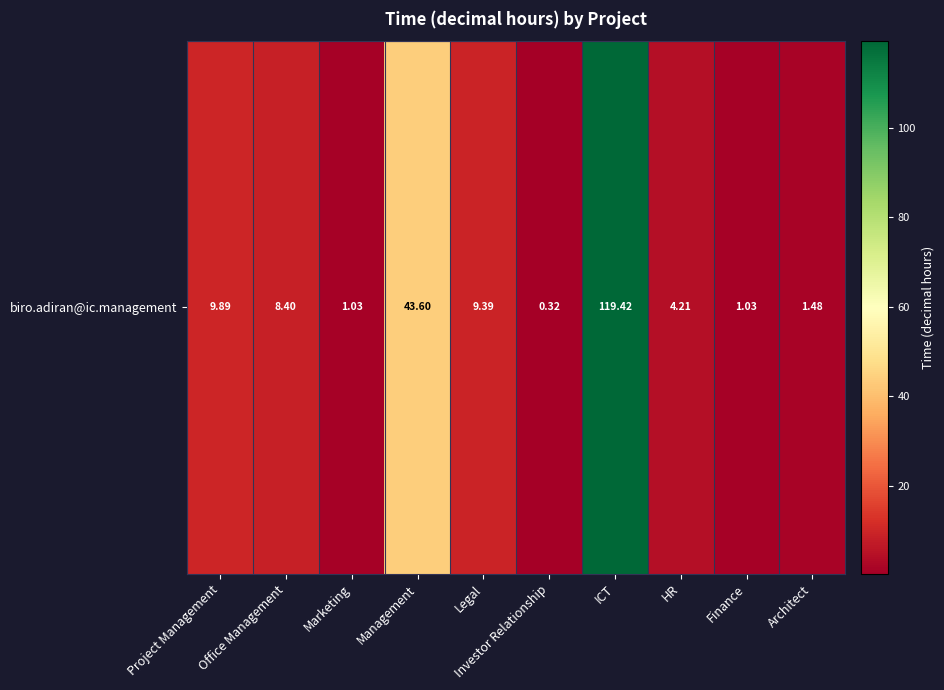

Where does the data first go above 8?

Project Management